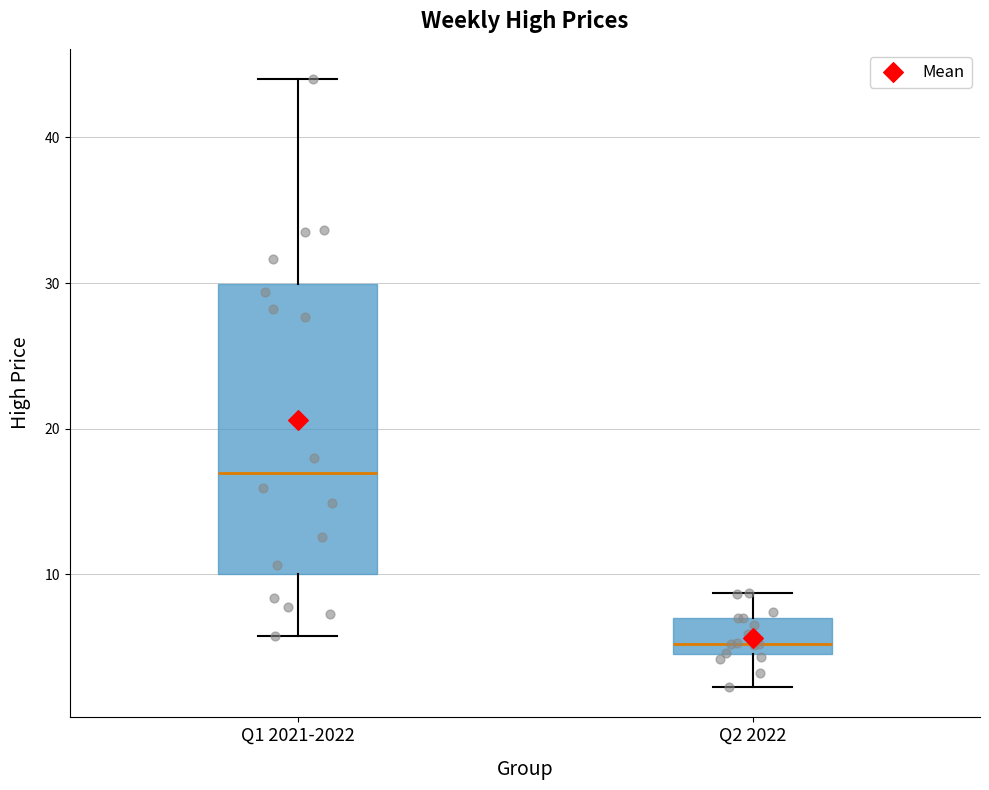

Reading left to right, read every box against the y-axis: the position of its median line, the range the box covers, and the ends of its whiskers. The values are not printed on the chart, so give them approximately, as read against the axis.

Q1 2021-2022: median 17, box 10 to 30, whiskers 6 to 44
Q2 2022: median 5 (just above the box's lower edge), box 5 to 7, whiskers 2 to 9